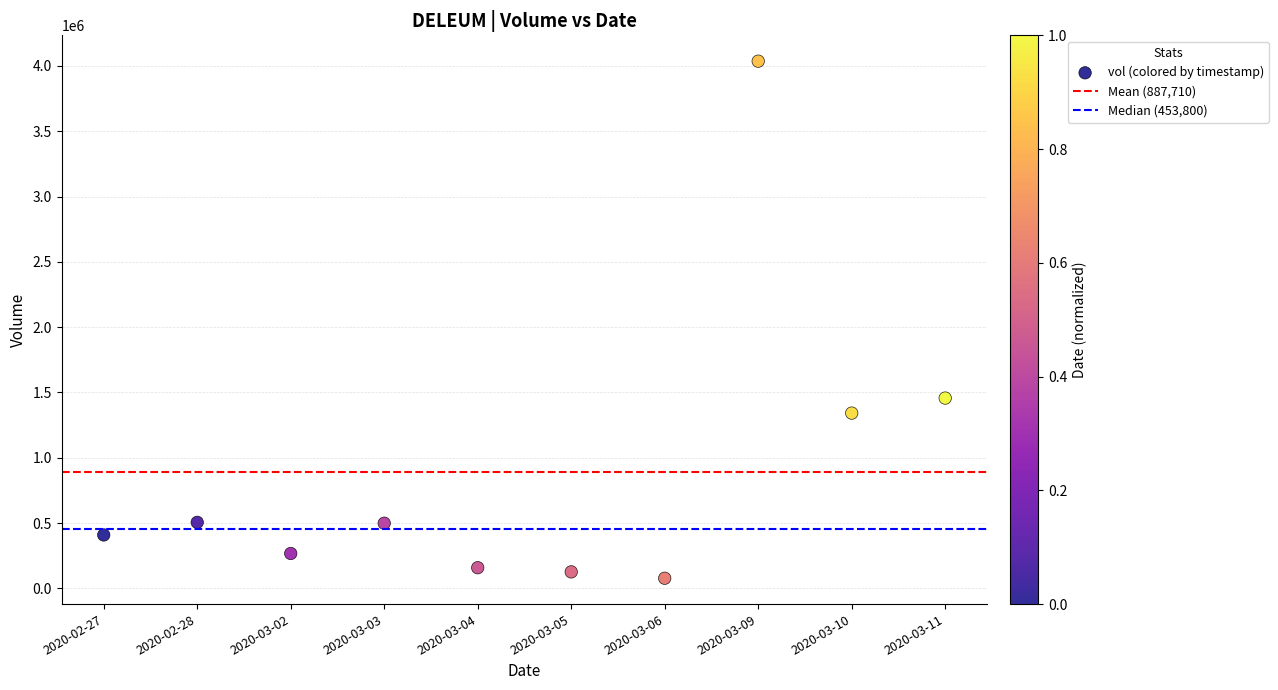

What Y value in the scatter plot is closest to 2056950?

1456900